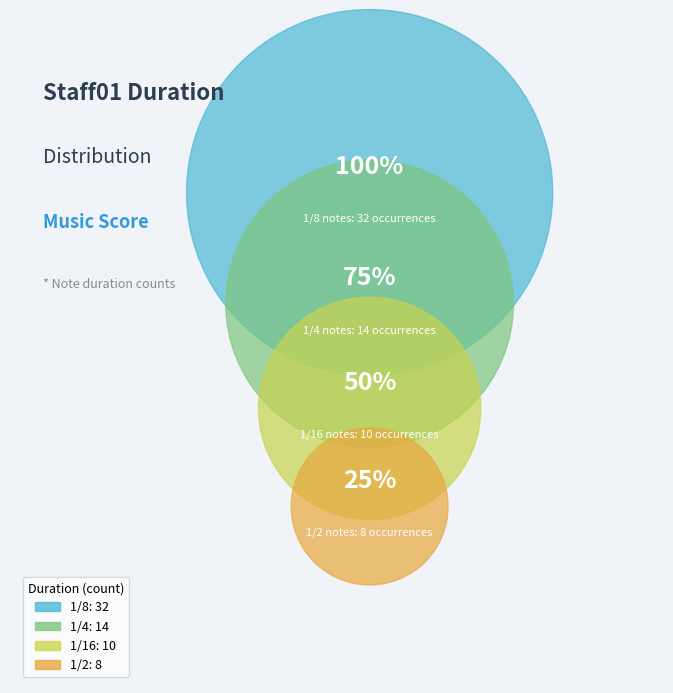

To the nearest percent, what is the average slice percentage?

25%